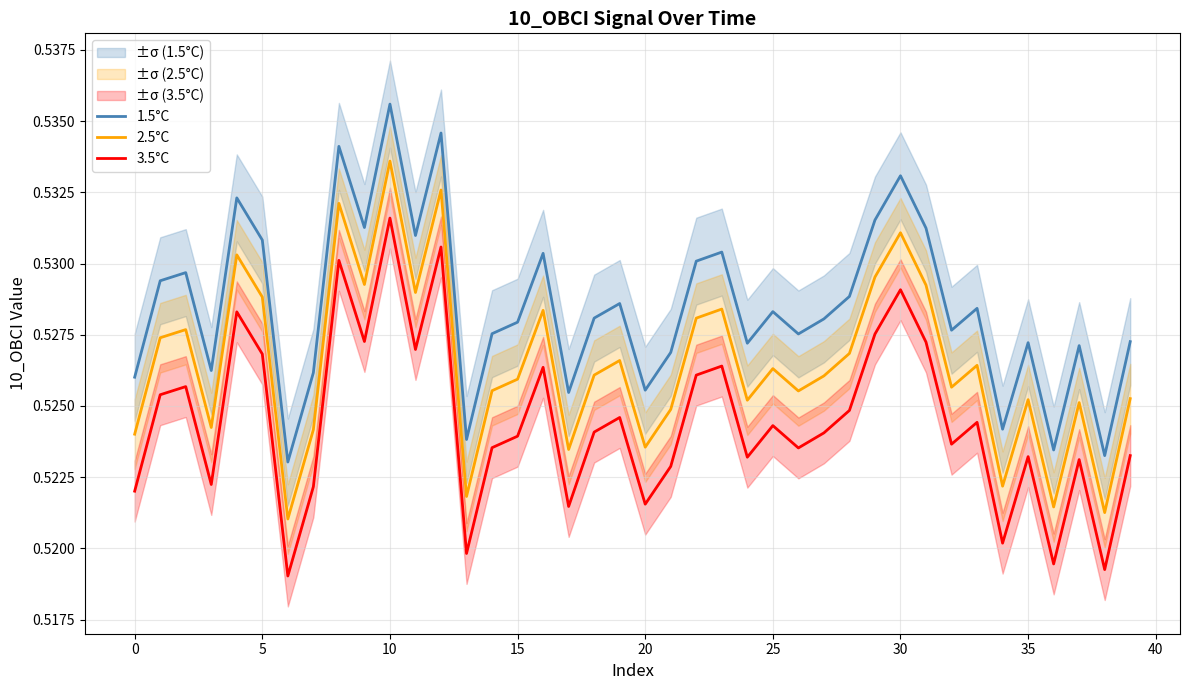

The 3.5°C series shows 0.5 at 15. True or false?

True